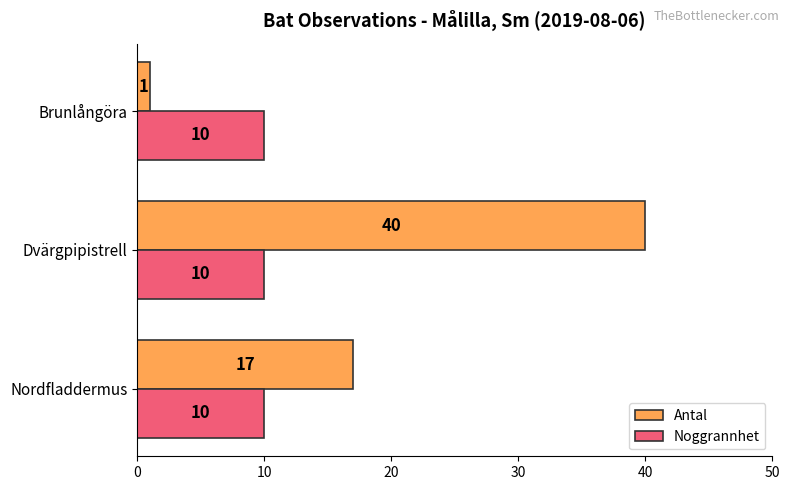

How many series are shown in this chart?

2